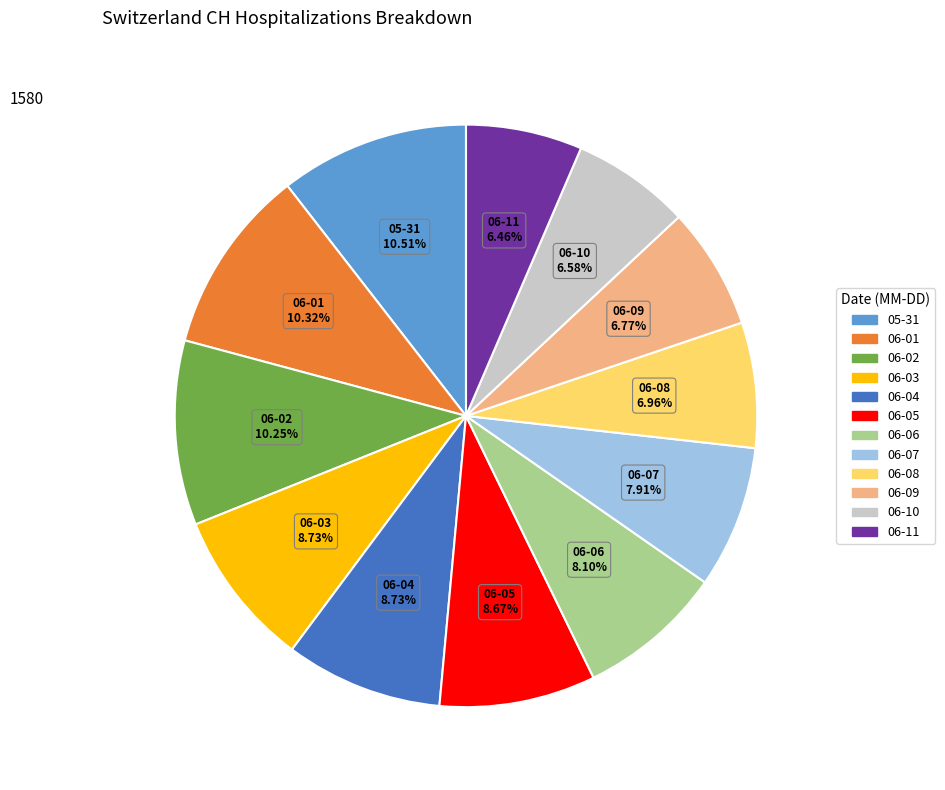

Is there a majority slice in this chart?

No